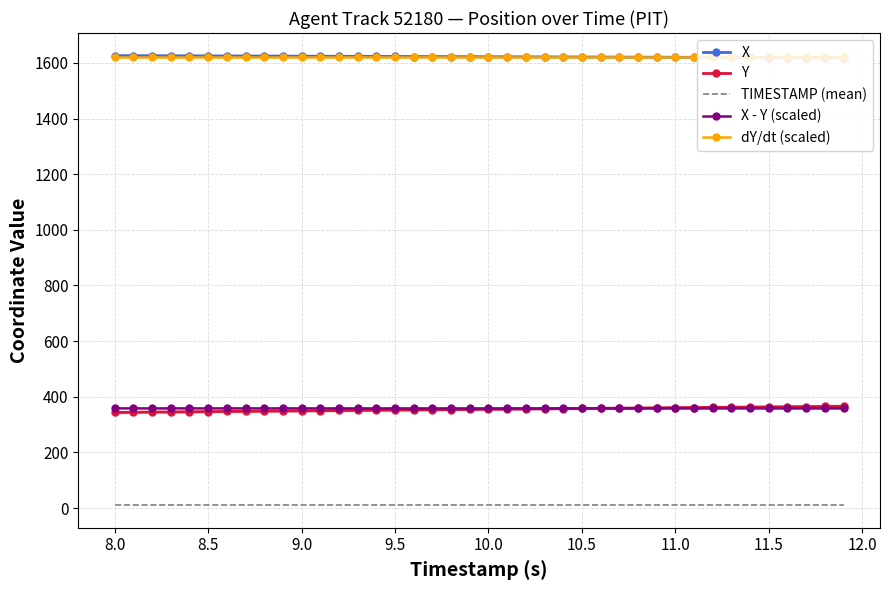

True or false: dY/dt (scaled) and TIMESTAMP (mean) cross at least once.

False